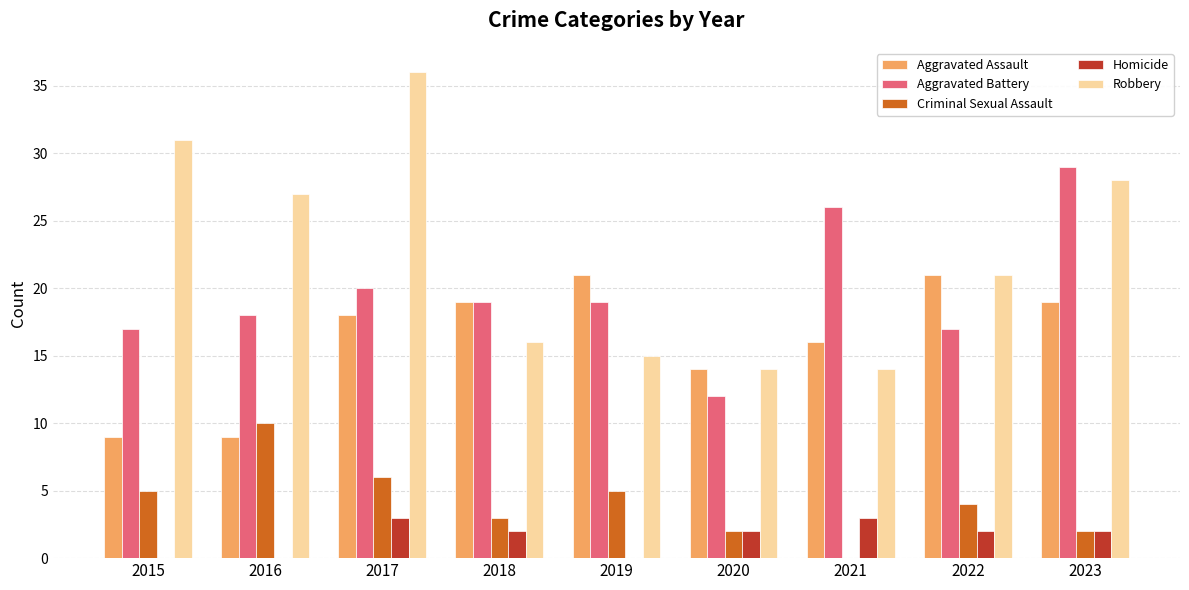

What is the sum of all Aggravated Assault values?

146